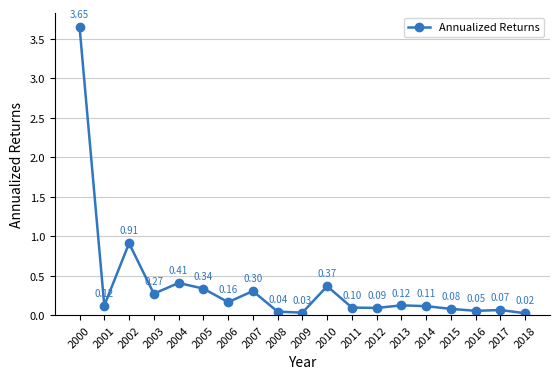

Which has a higher value, 2003 or 2000?

2000